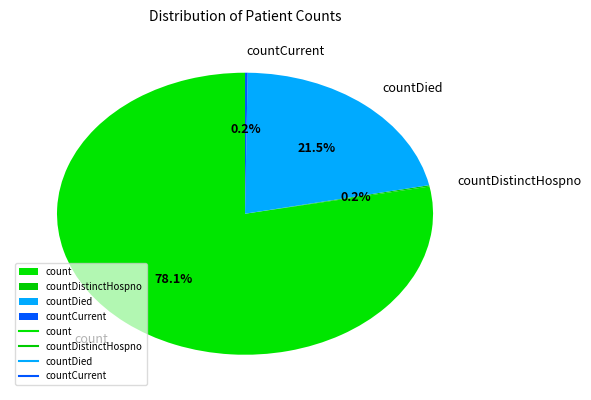

What percentage is NOT represented by countDied?

78.5%